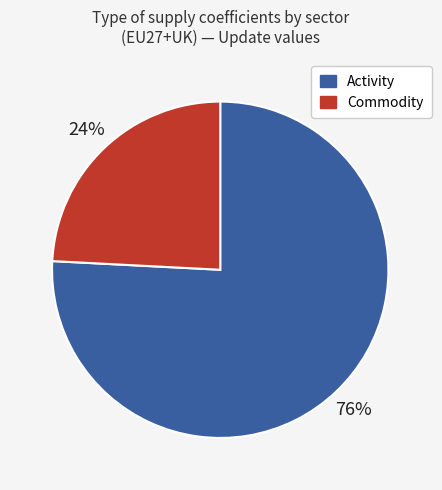

To the nearest percent, what is the average slice percentage?

50%